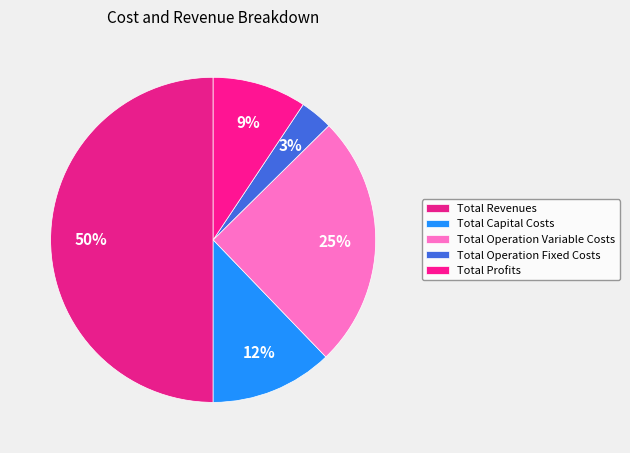

The Total Profits slice represents 9% of the pie. True or false?

True